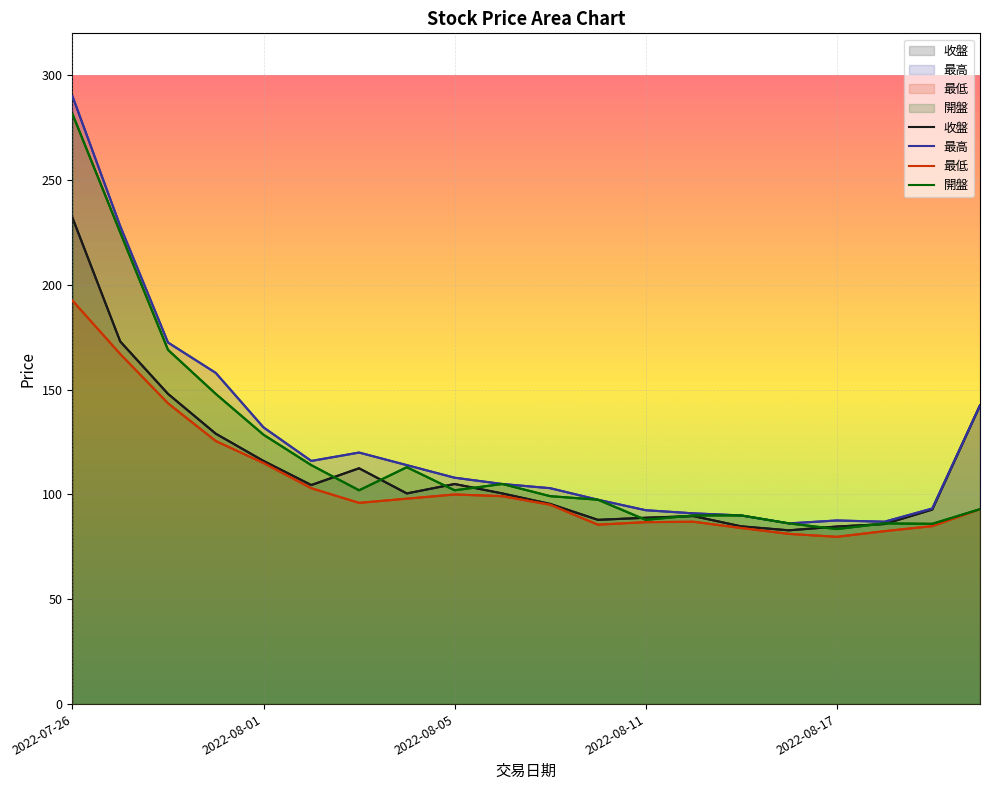

At how many categories does at least one series exceed 121?

6